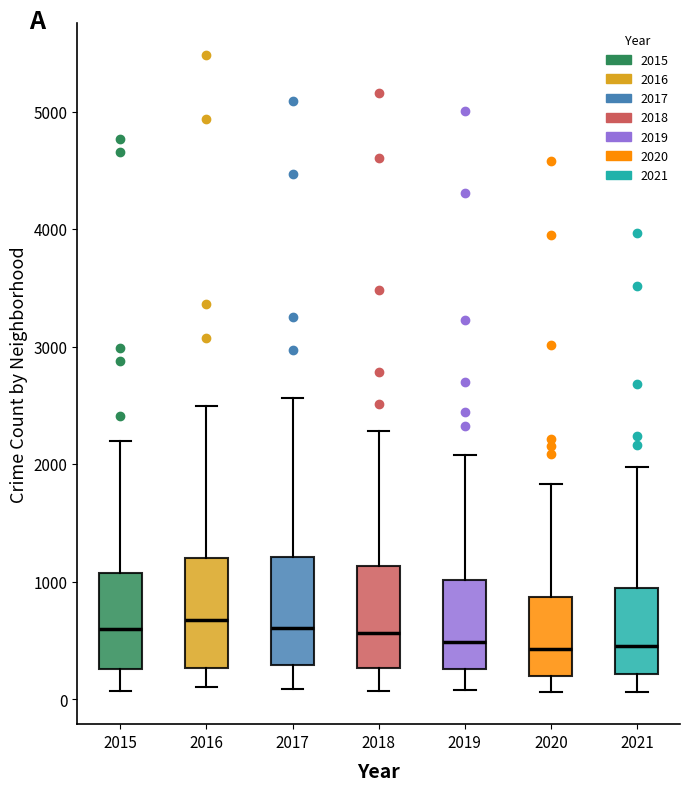

Where does the median line of the box at x = 2017 sit on the y-axis? The values are not printed on the chart, so give them approximately, as read against the axis.

600